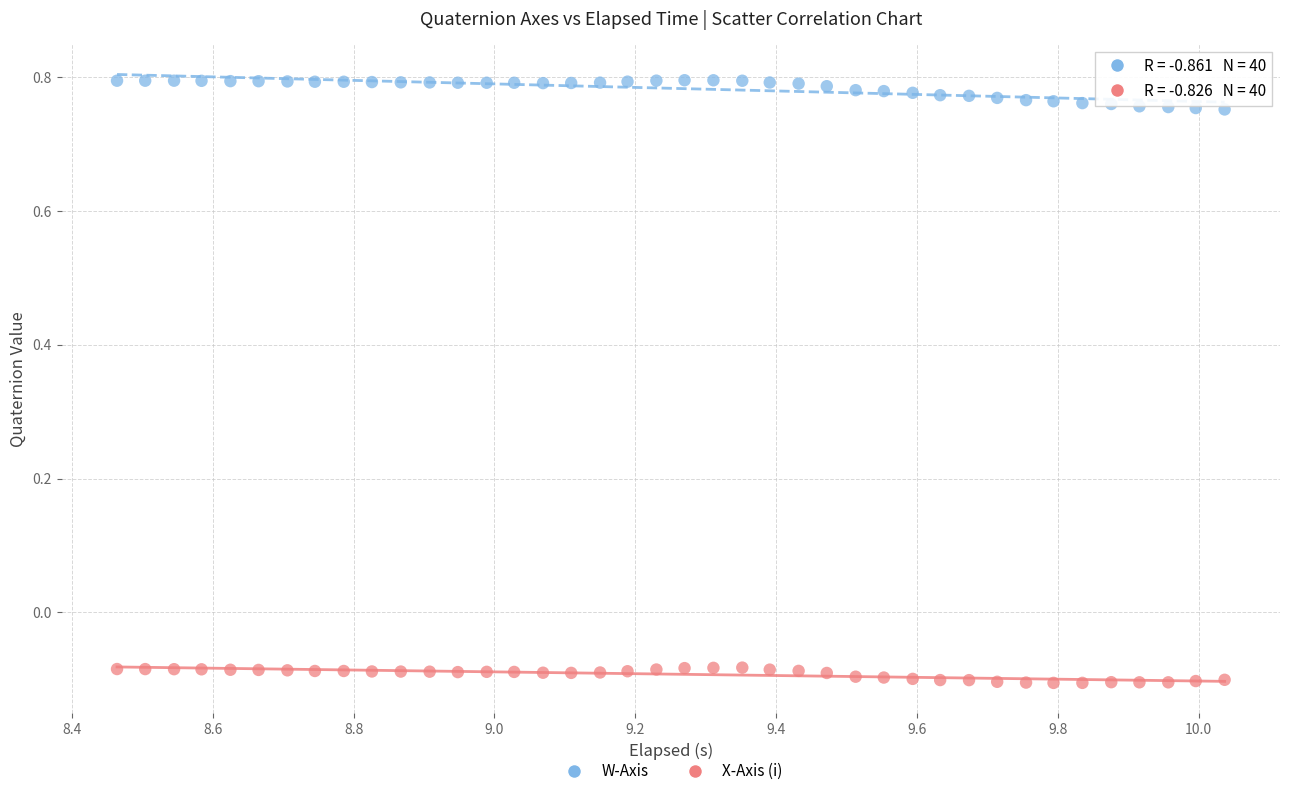

Which series has the widest spread of Y values?

W-Axis